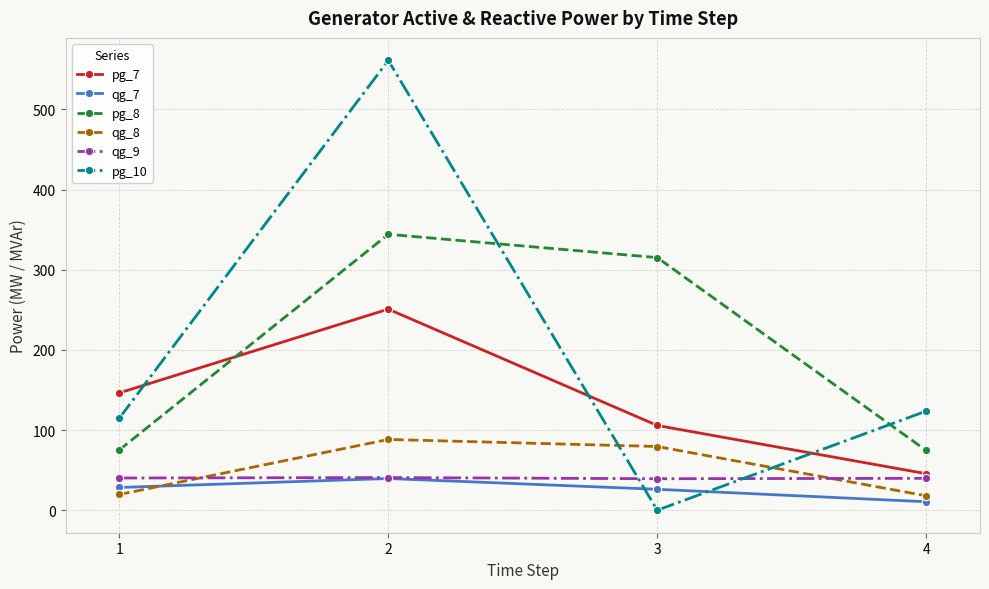

True or false: qg_9 and pg_8 intersect in this chart.

False